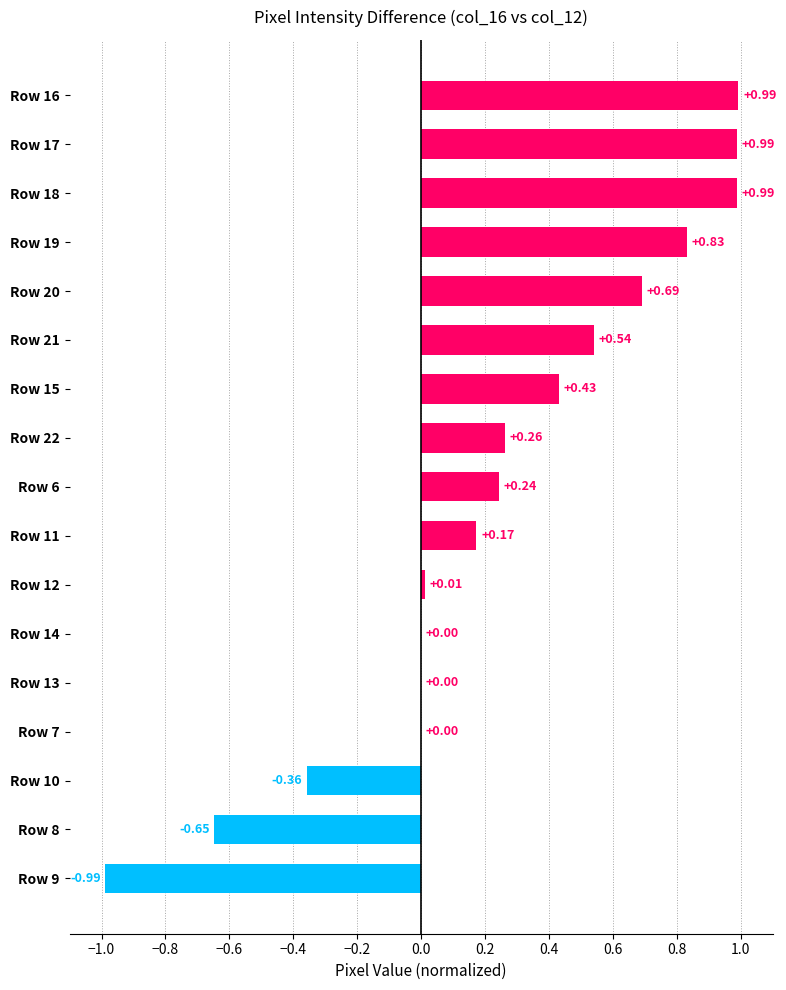

What is the change in value from Row 9 to Row 18?

+2.0